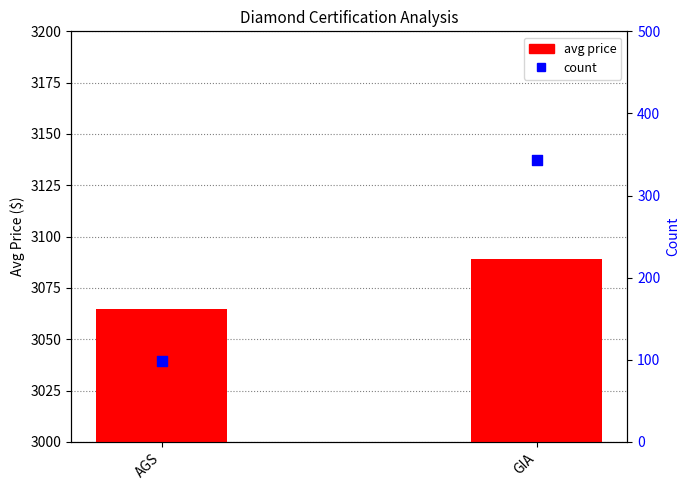

Which series has the largest total across all categories?

avg price